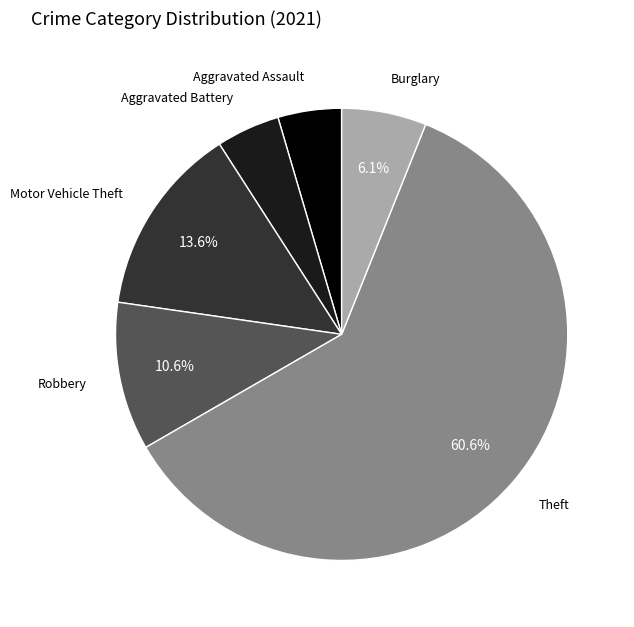

Count the number of slices in the pie.

6